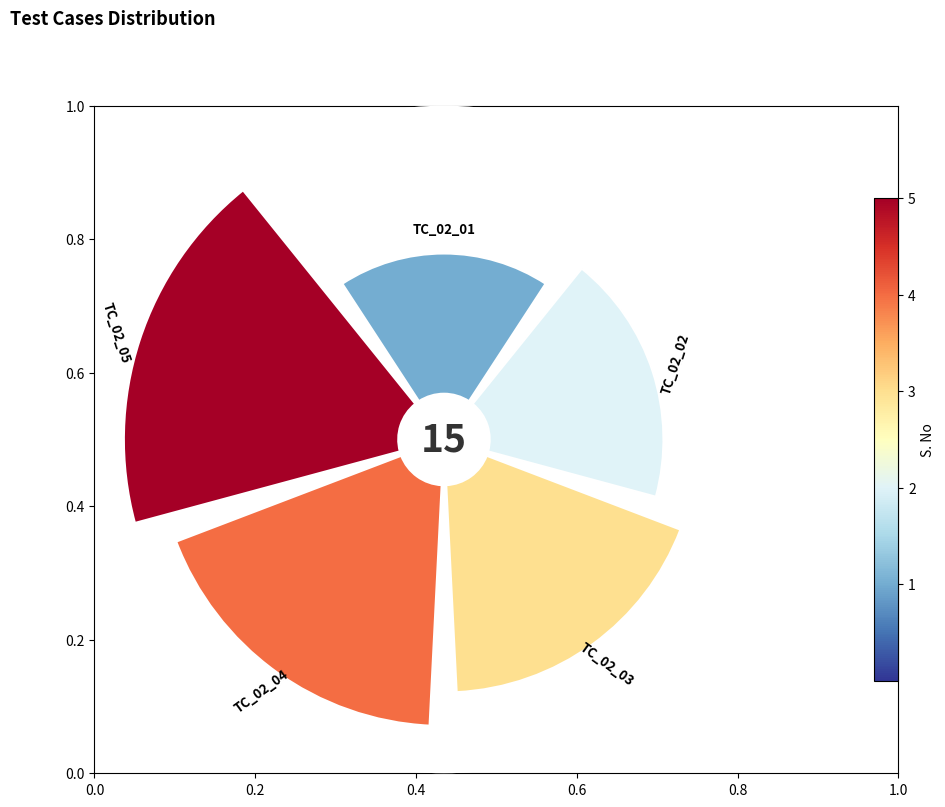

What is the largest slice in the pie chart?

TC_02_05